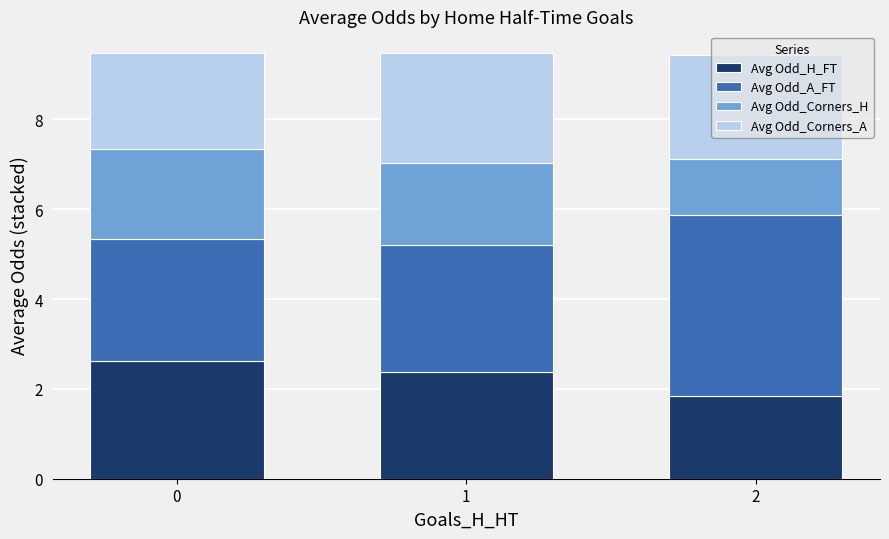

What is the minimum value for Avg Odd_H_FT?

1.8